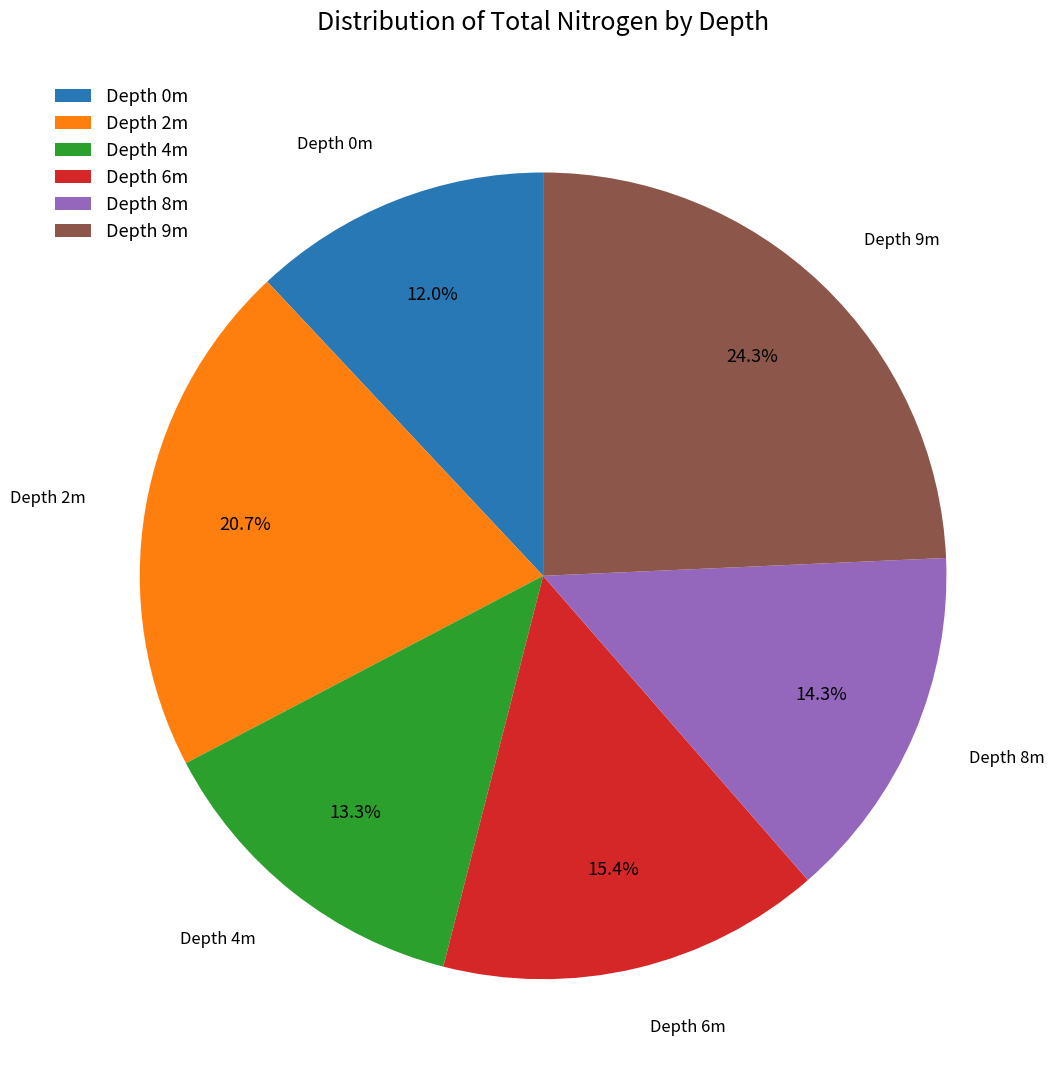

Rank the categories by value from lowest to highest.

Depth 0m, Depth 4m, Depth 8m, Depth 6m, Depth 2m, Depth 9m